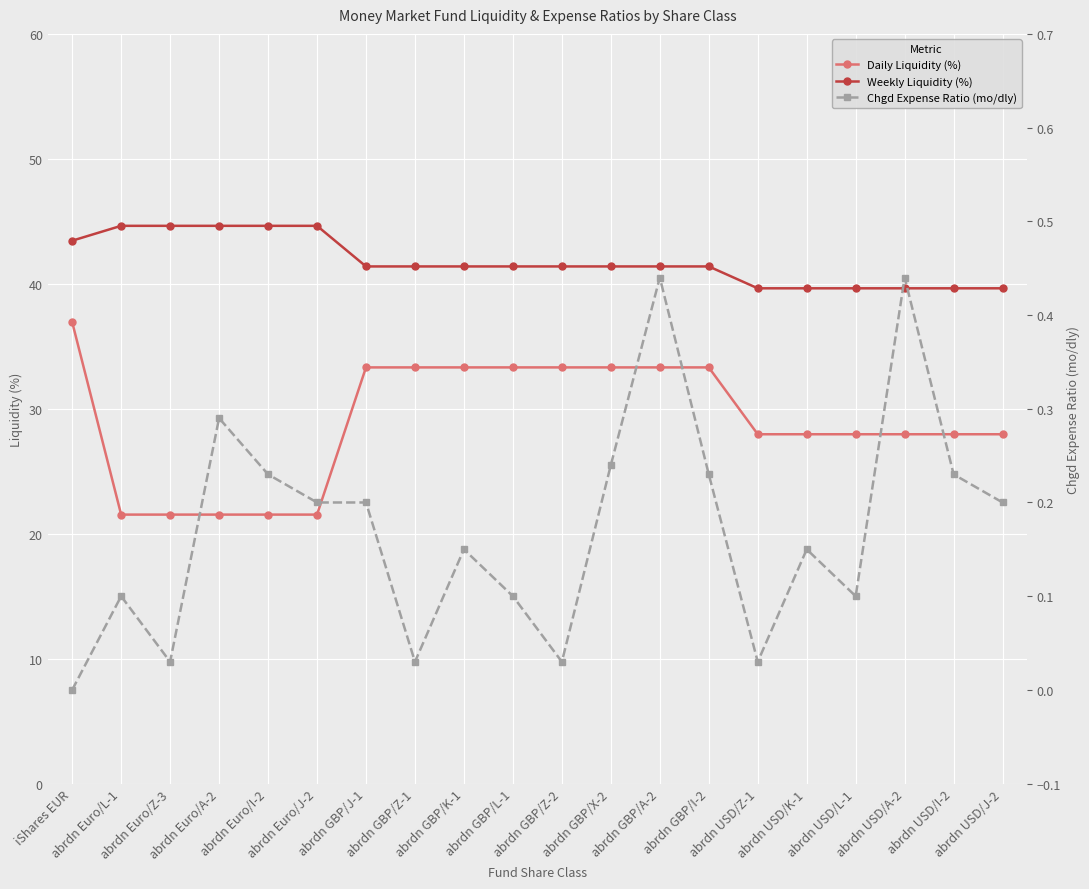

The Weekly Liquidity (%) series shows 44.6 at abrdn Euro/J-2. True or false?

True